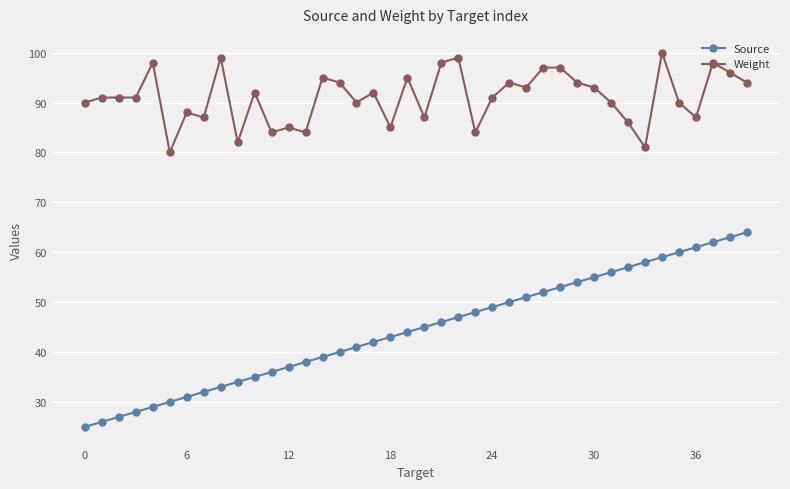

What are all the series names shown in the legend?

Source, Weight